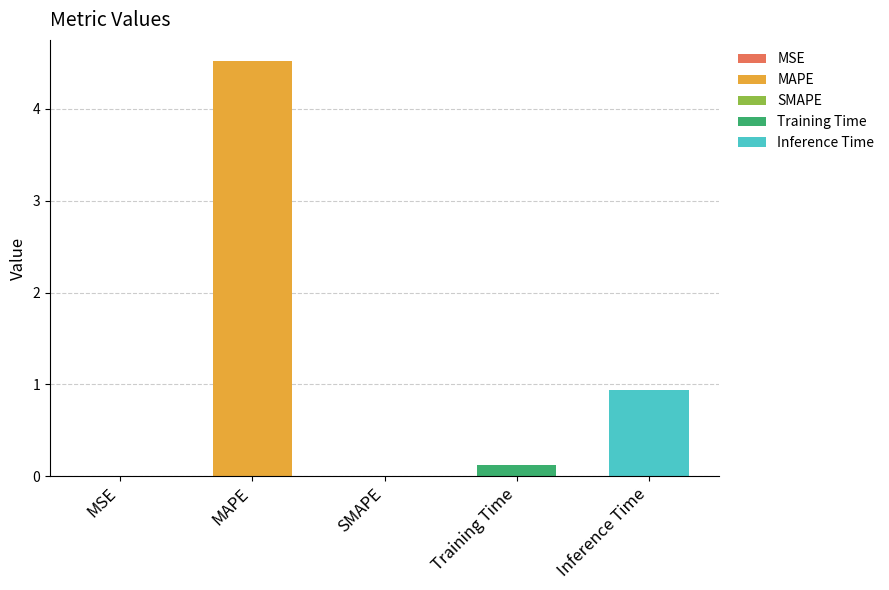

What position from the right is Training Time?

2